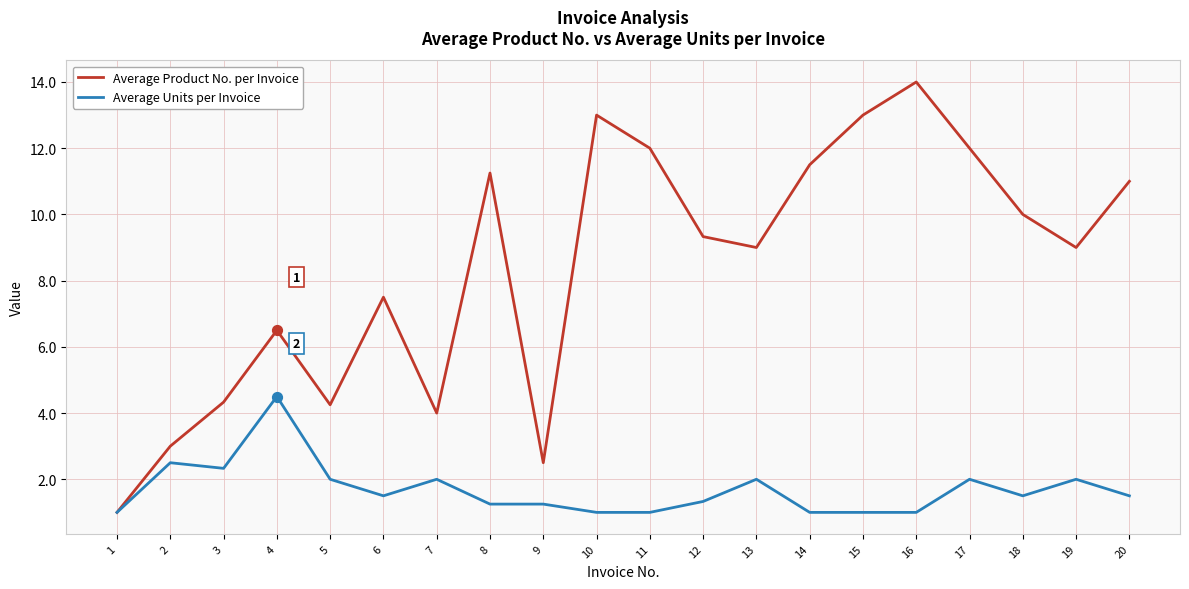

Which series has the largest range (max minus min)?

Average Product No. per Invoice